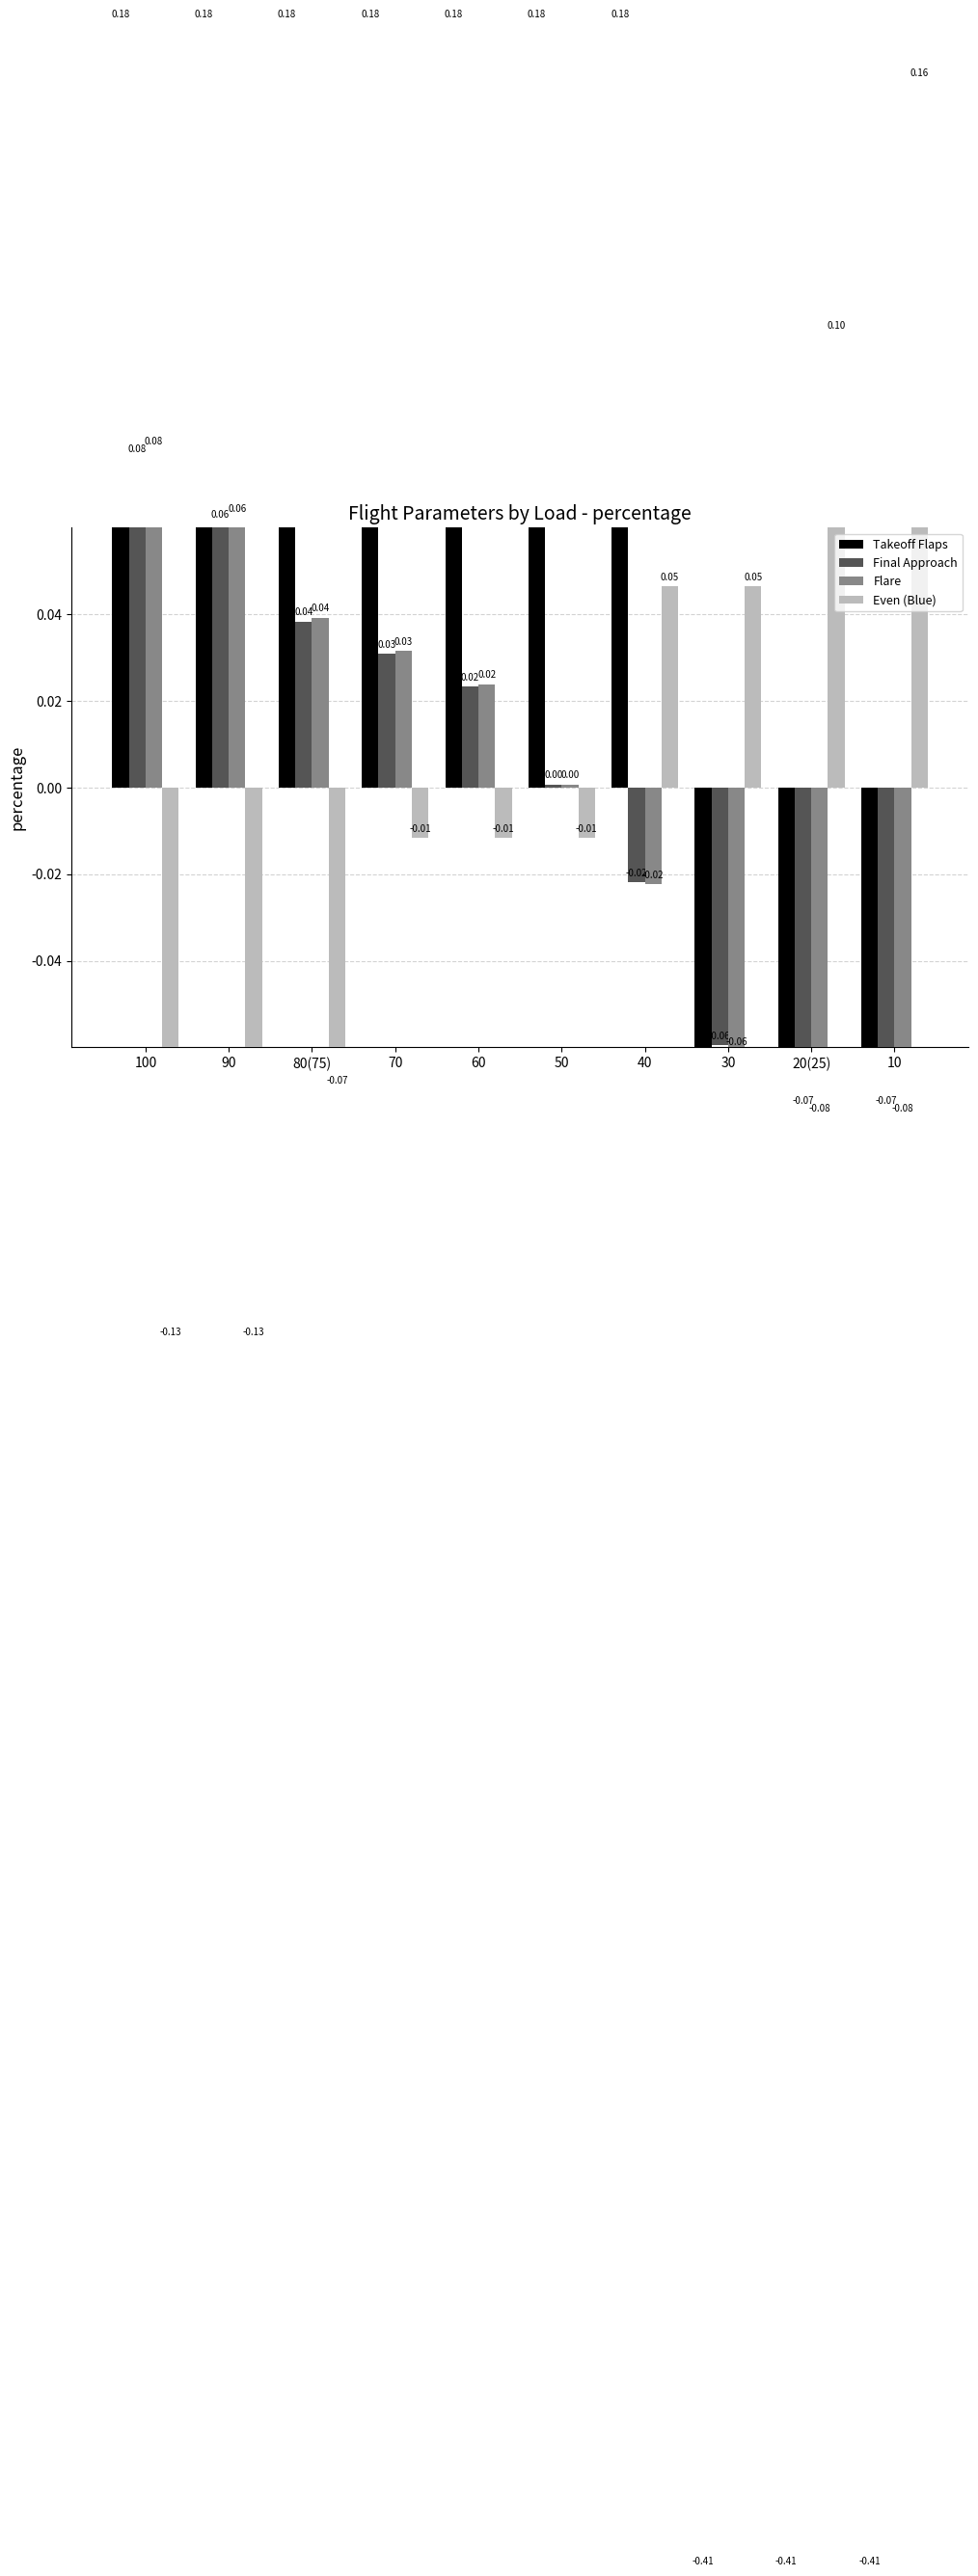

Are the bars horizontal?

No